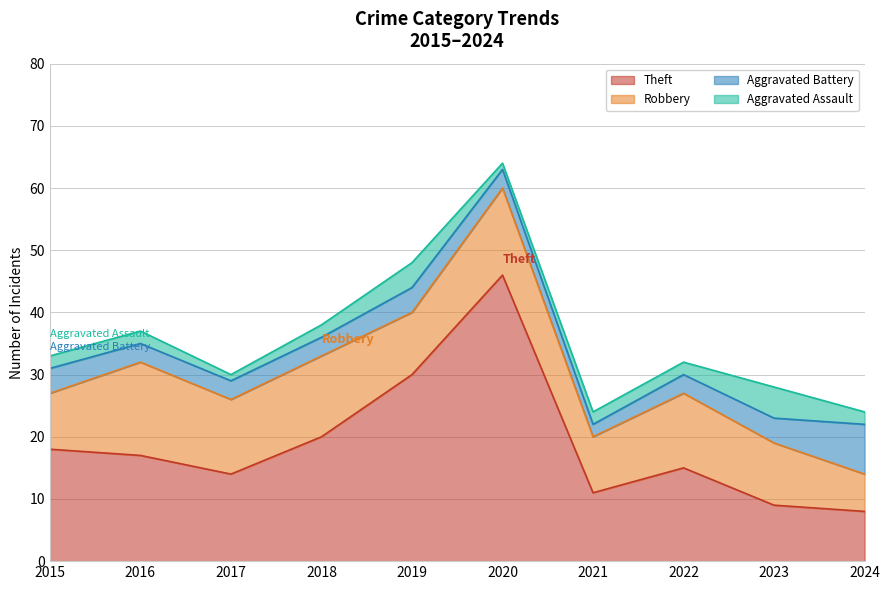

How many lines are shown in the chart?

4